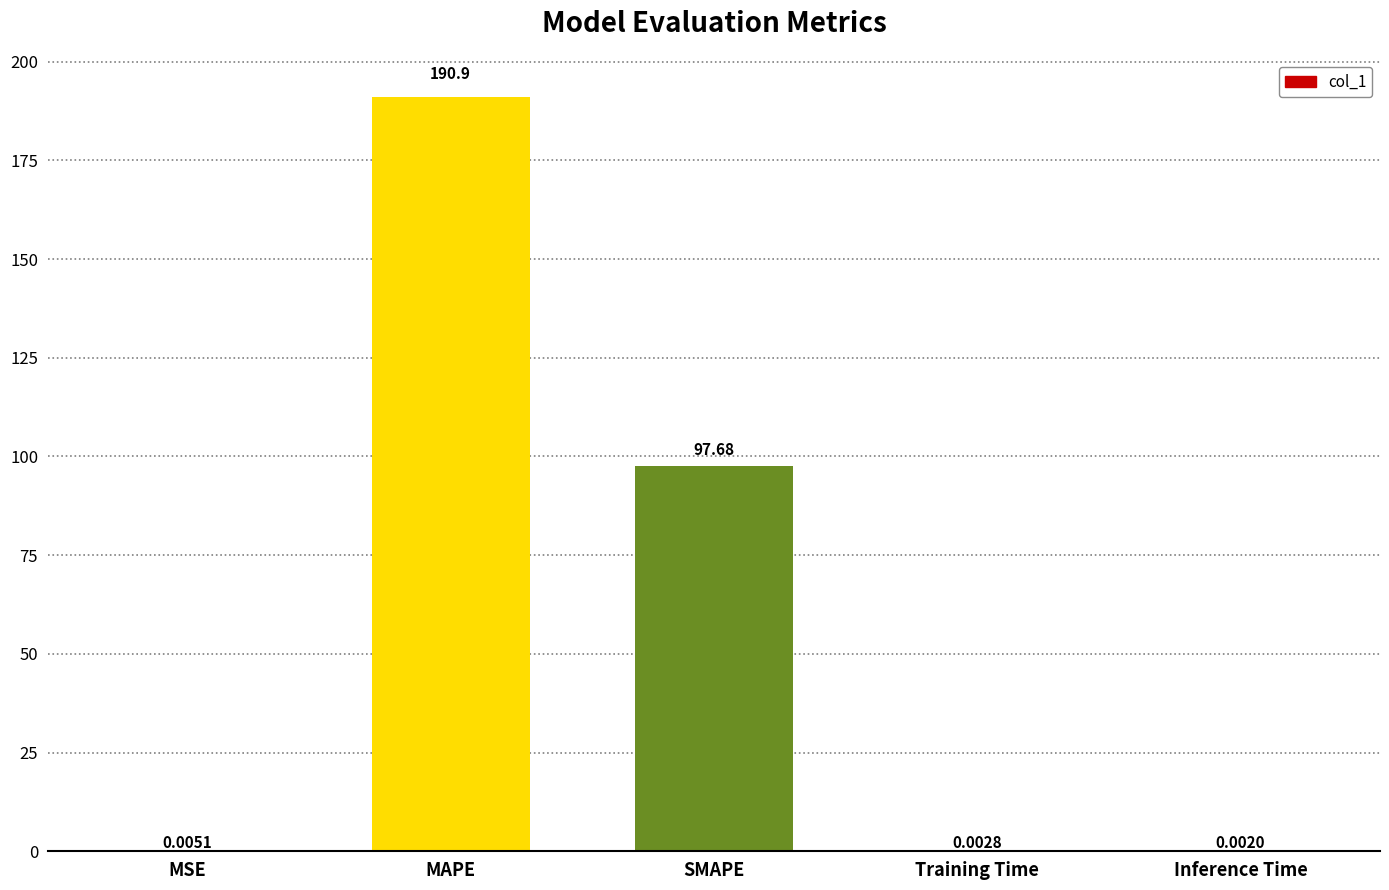

Are the bars grouped side by side (vs. stacked)?

No